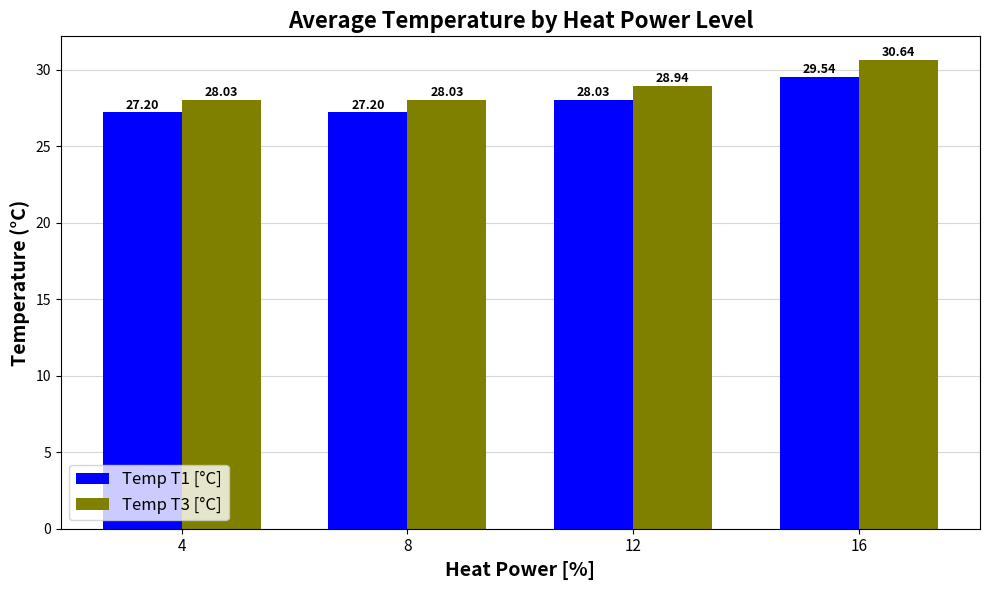

What is the value of the Temp T3 [°C] bar at the 4th from the left?

30.6